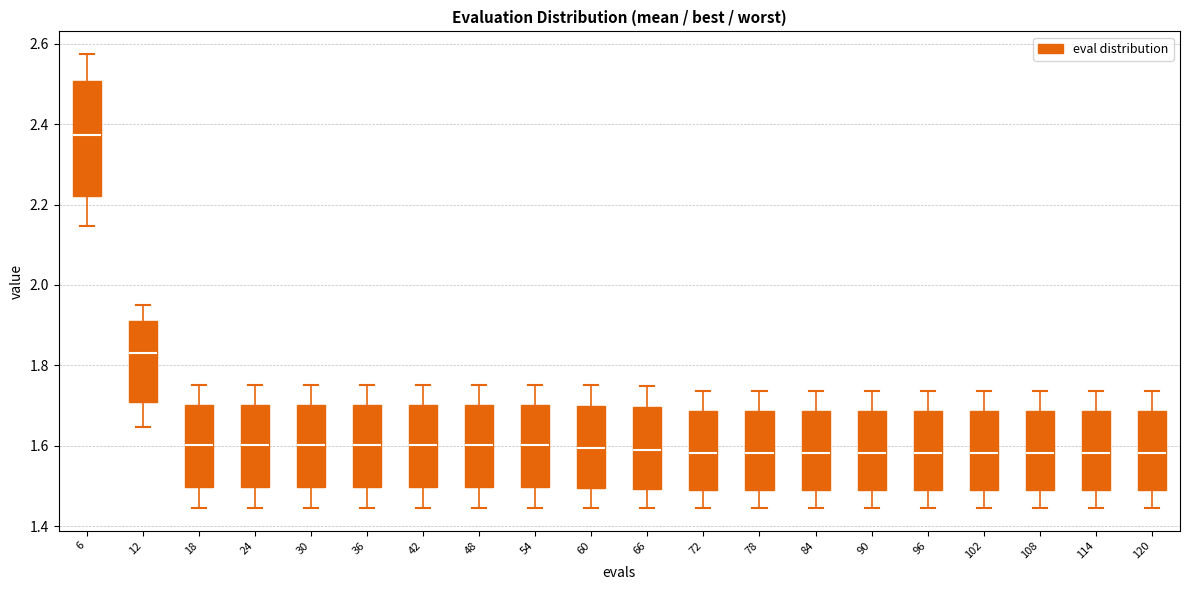

Where does the lower whisker of the box at x = 72 end on the y-axis? The values are not printed on the chart, so give them approximately, as read against the axis.

1.44